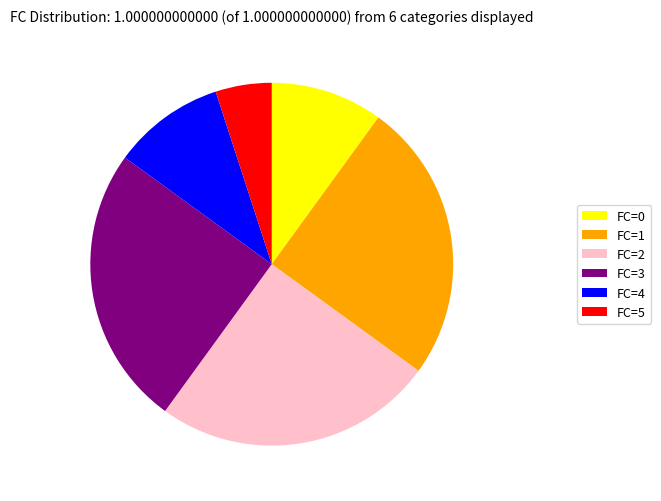

How many segments does this pie chart have?

6